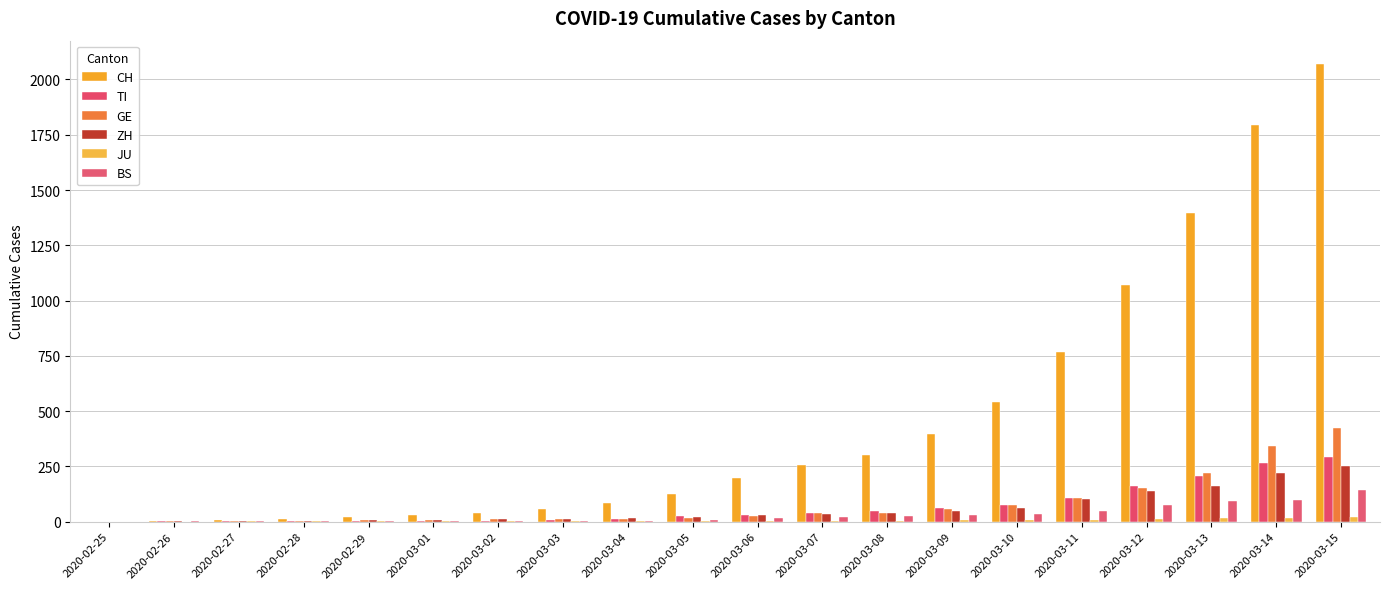

Count the number of categories in the chart.

20